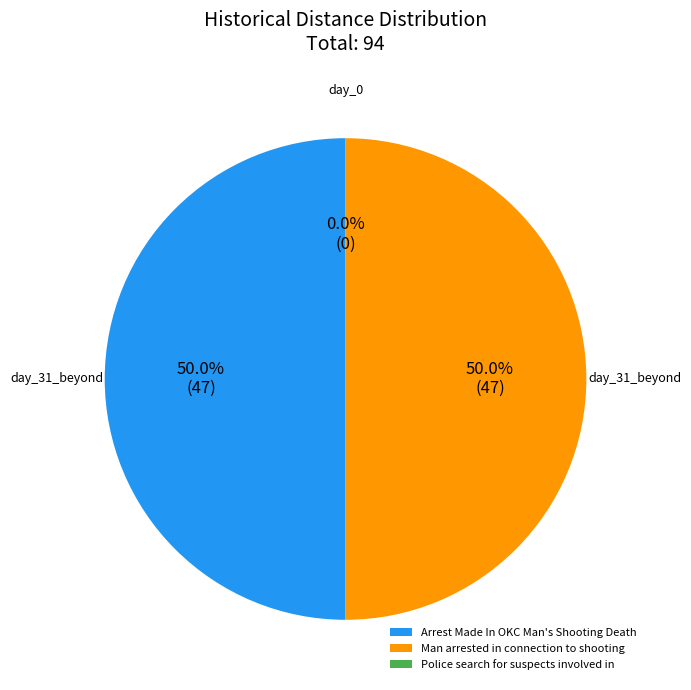

Is there any slice that represents more than half of the pie?

No